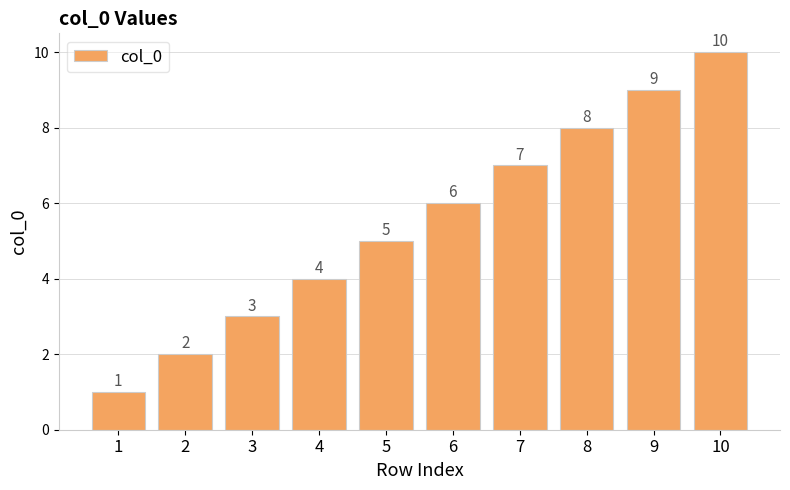

Read the value at 9.

9